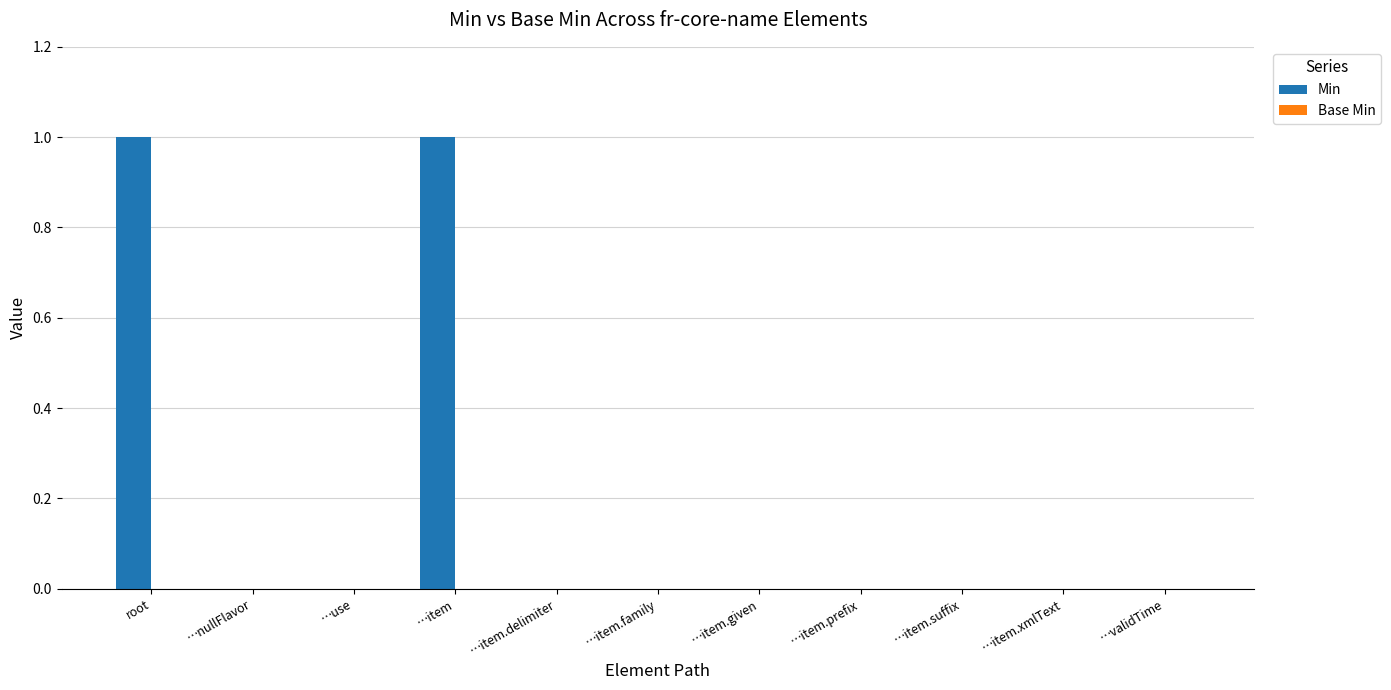

What is the greatest value displayed?

1